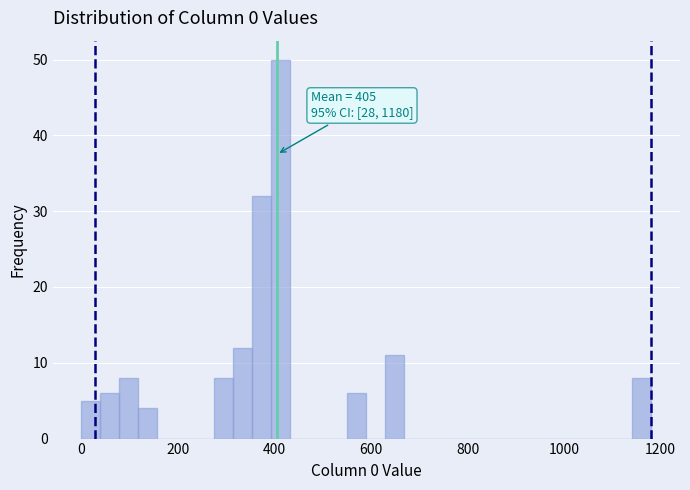

Read against the x-axis, roughly where is the centre of the tallest bar?

420